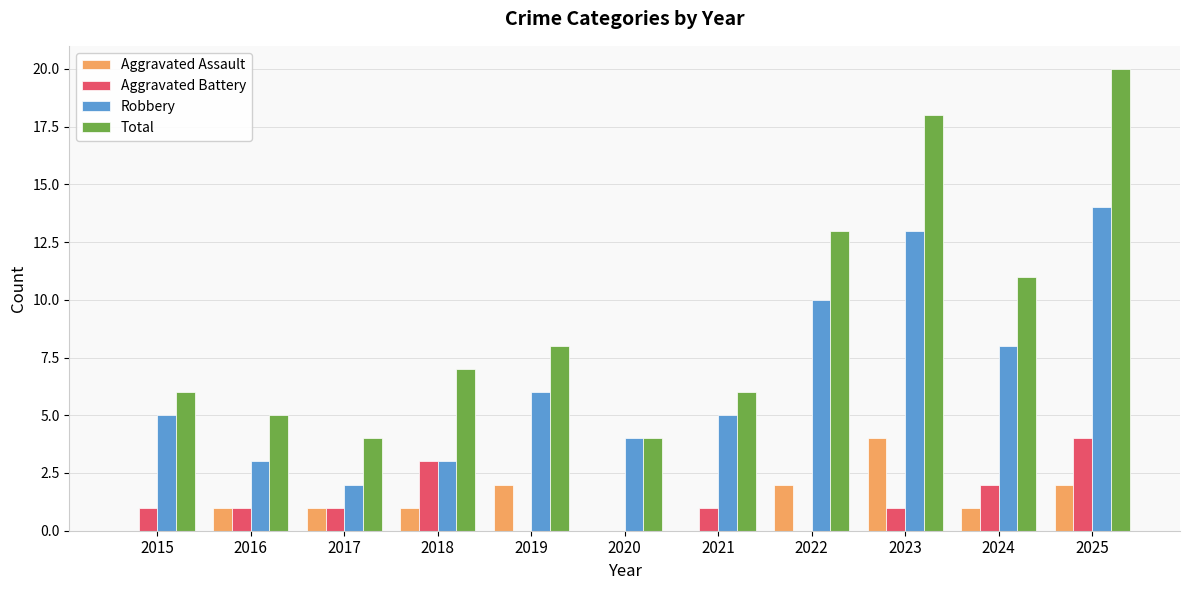

What is the average value of the Aggravated Assault series?

1